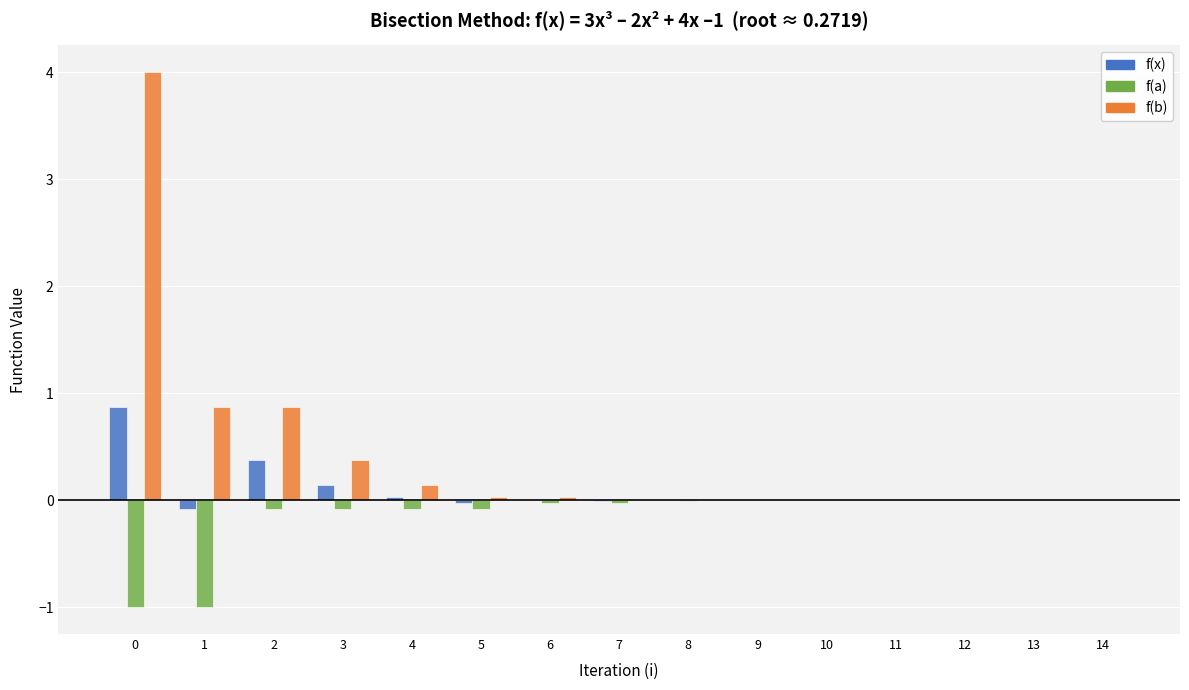

At which label does f(b) reach its minimum?

14